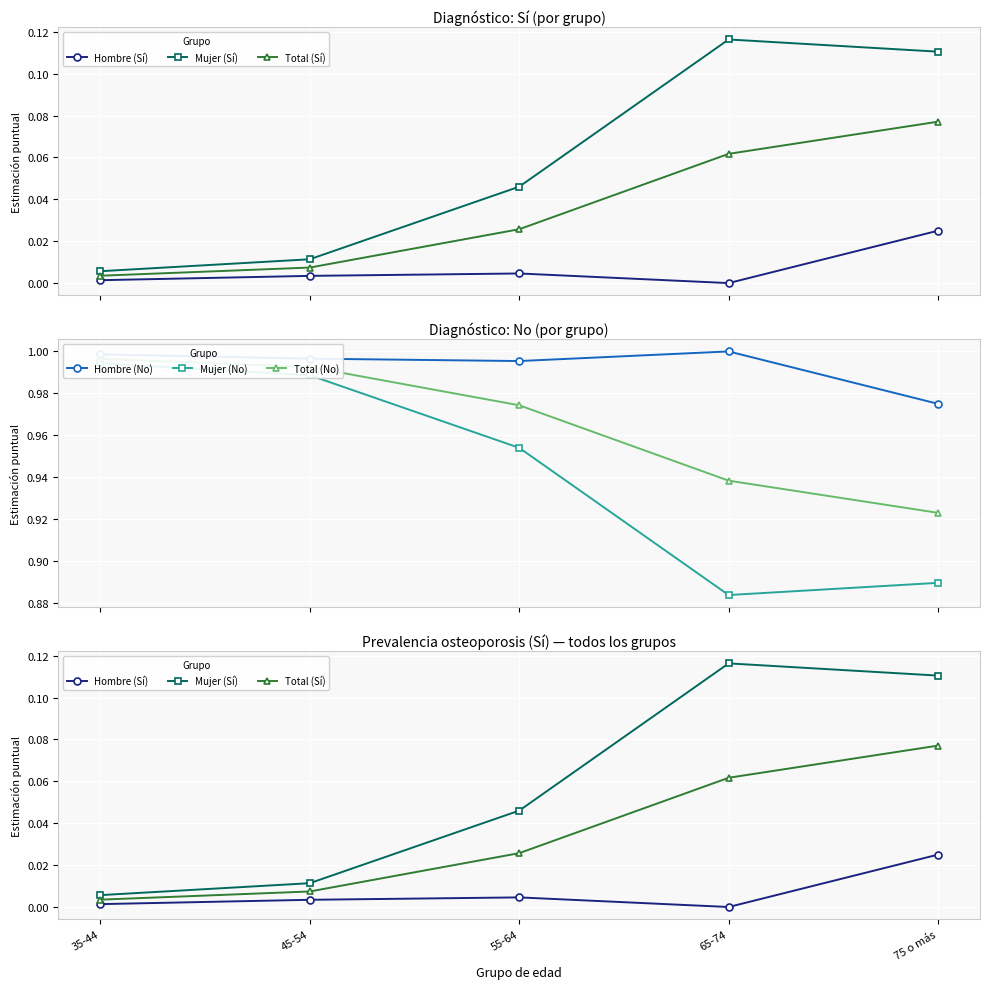

True or false: Mujer (Sí) has more than 0 points higher than both neighbors.

True